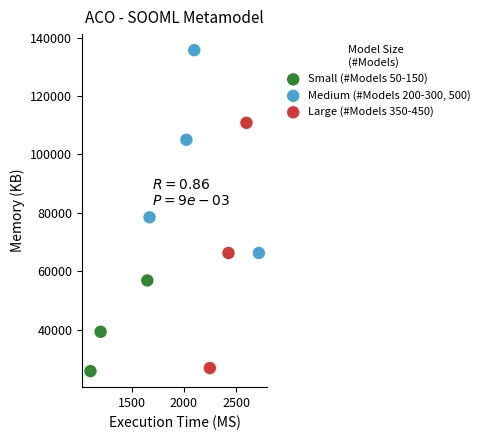

Which series reaches the maximum Y coordinate?

Medium (#Models 200-300, 500)